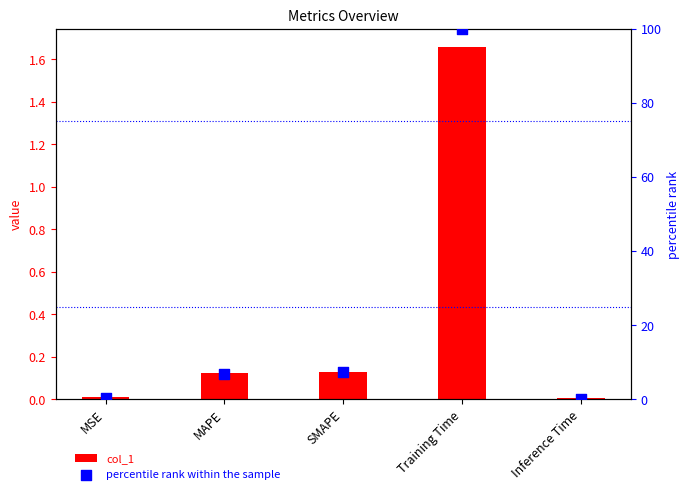

At which category is the sum across all series the highest?

Training Time